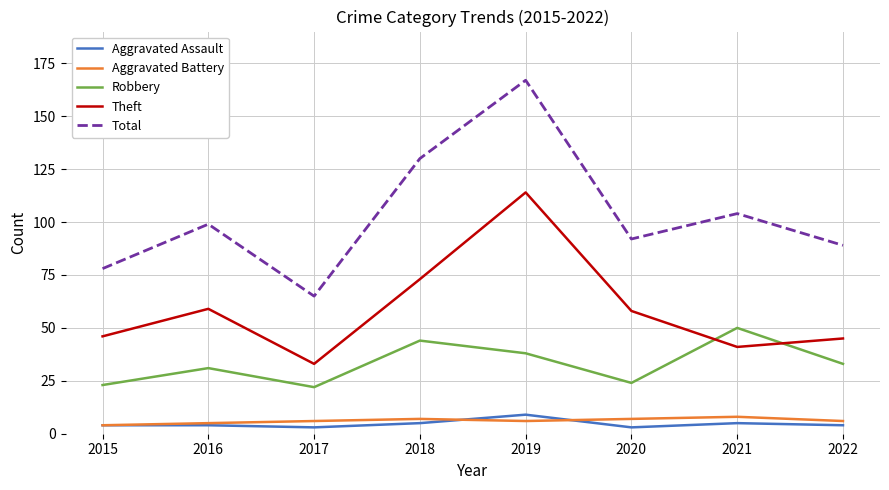

Is the value of Theft at 2015 greater than the value of Aggravated Battery at 2017?

Yes